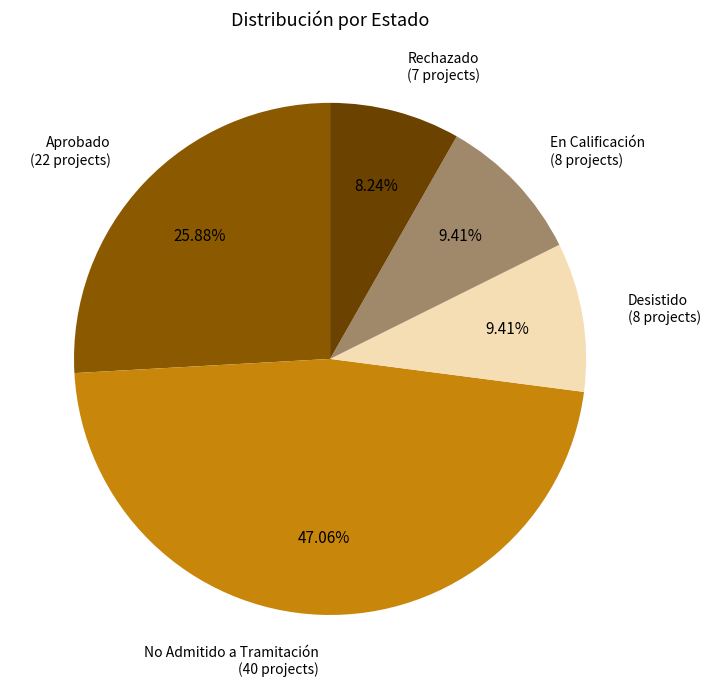

Does No Admitido a Tramitación account for over 50% of the chart?

No